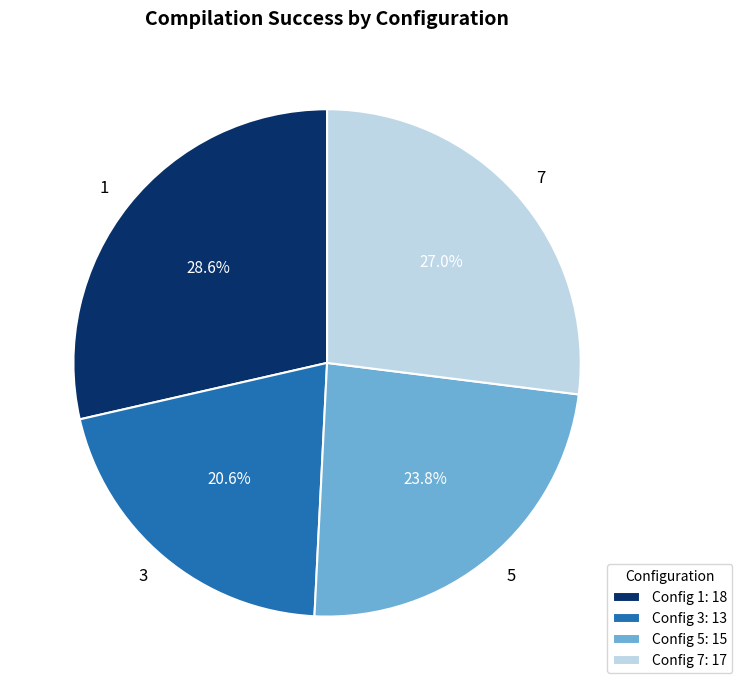

What portion of the pie excludes 3?

79.4%